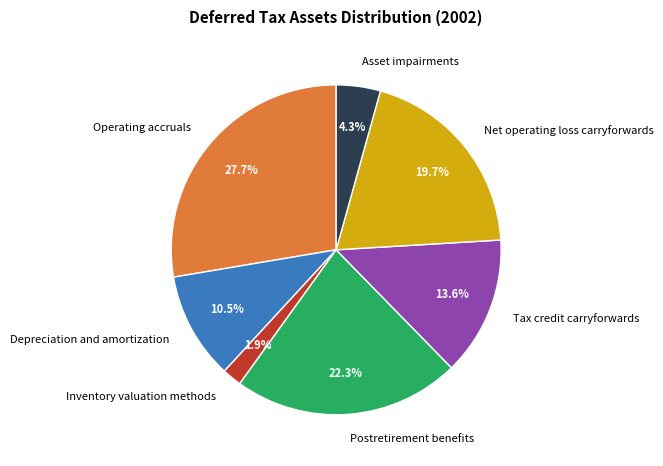

To the nearest percent, what portion does Postretirement benefits represent?

22%